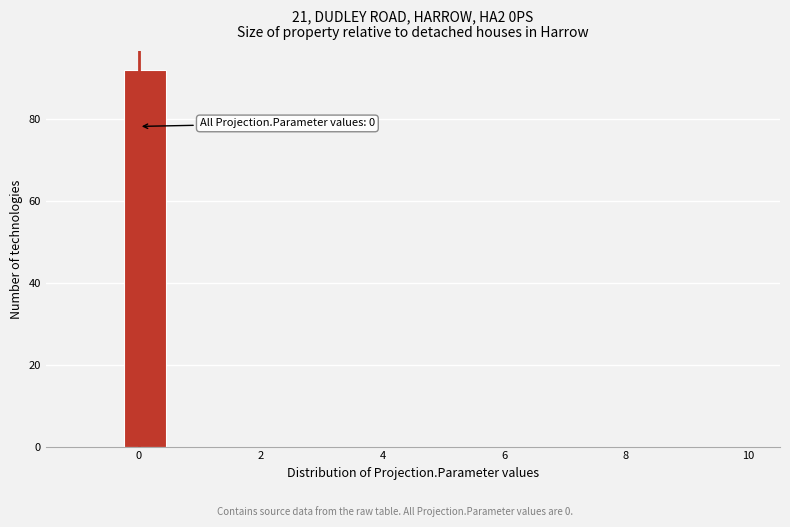

Read against the x-axis, roughly where is the centre of the tallest bar?

0.2